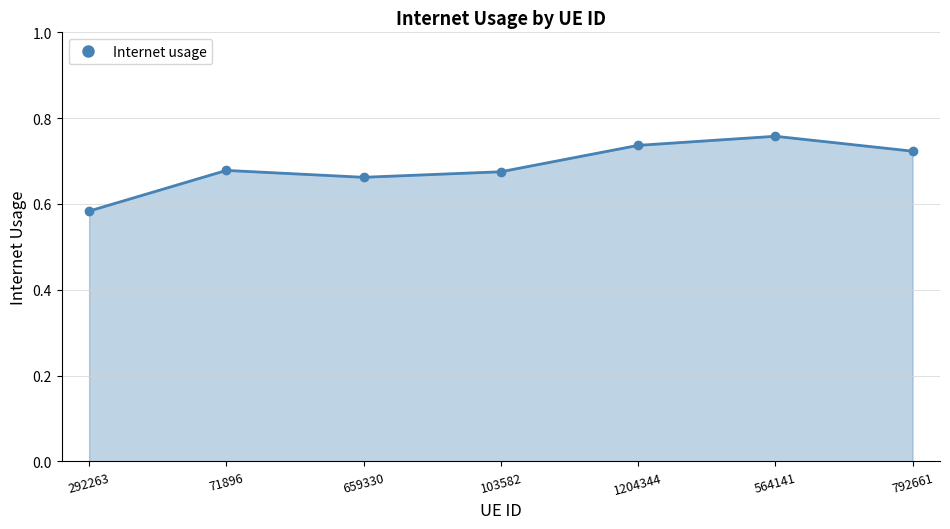

What position from the left is 564141?

6